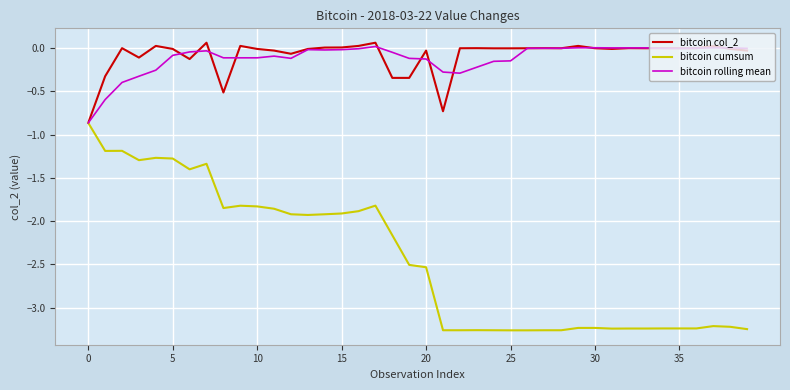

What is the difference between the second highest and minimum values in the bitcoin cumsum series?

2.1